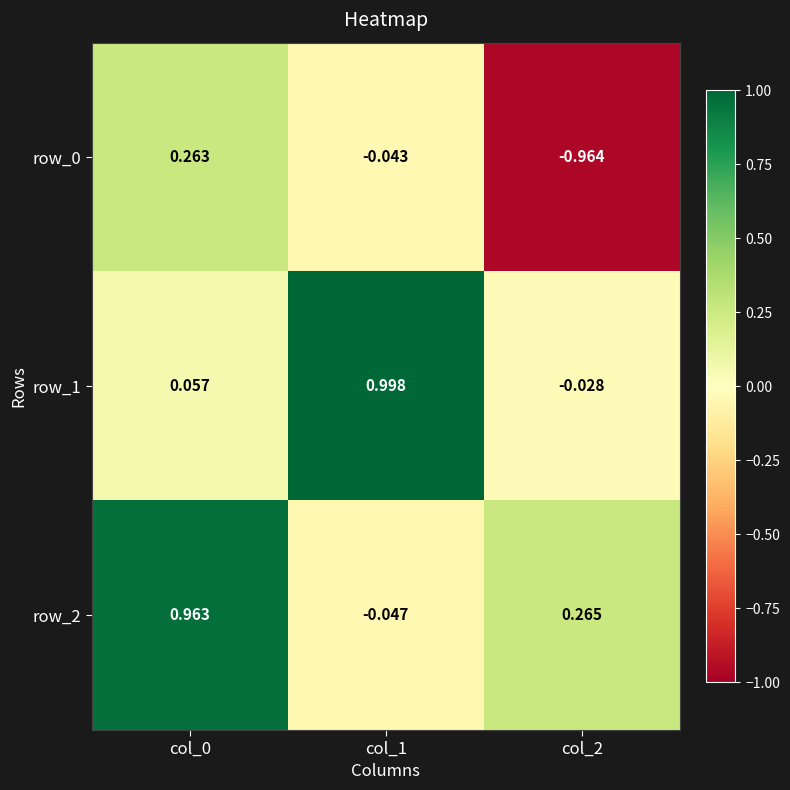

Where is row_0 nearest to the value 0?

col_1